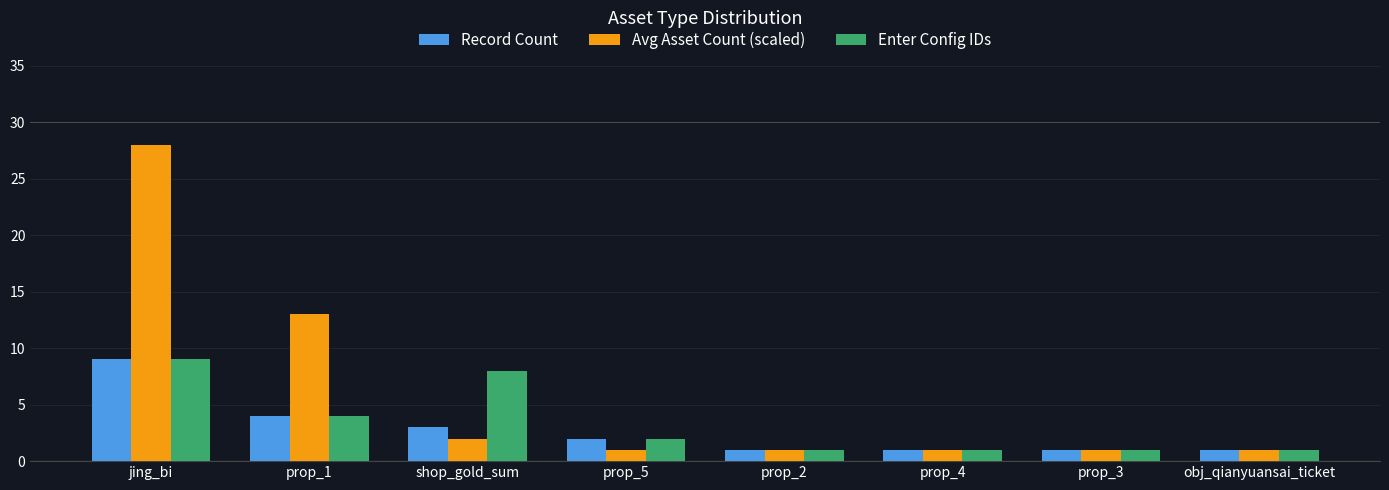

Does the chart contain stacked bars?

No